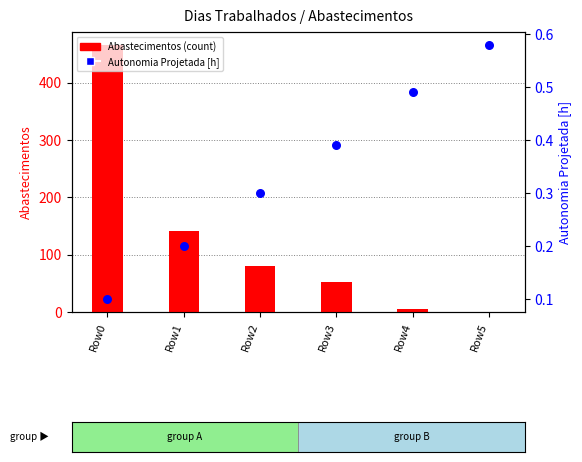

Which series contains the highest Y value?

Abastecimentos (count)